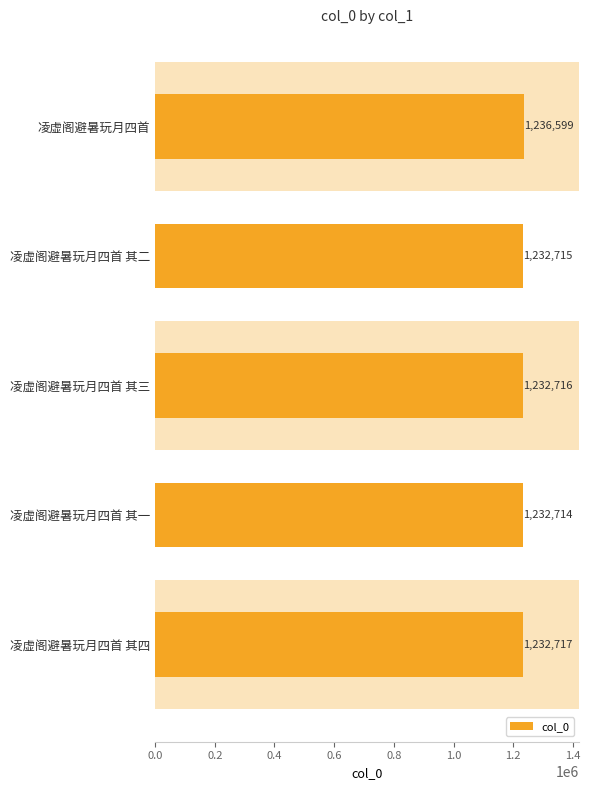

What is the difference between the maximum and minimum values?

3885